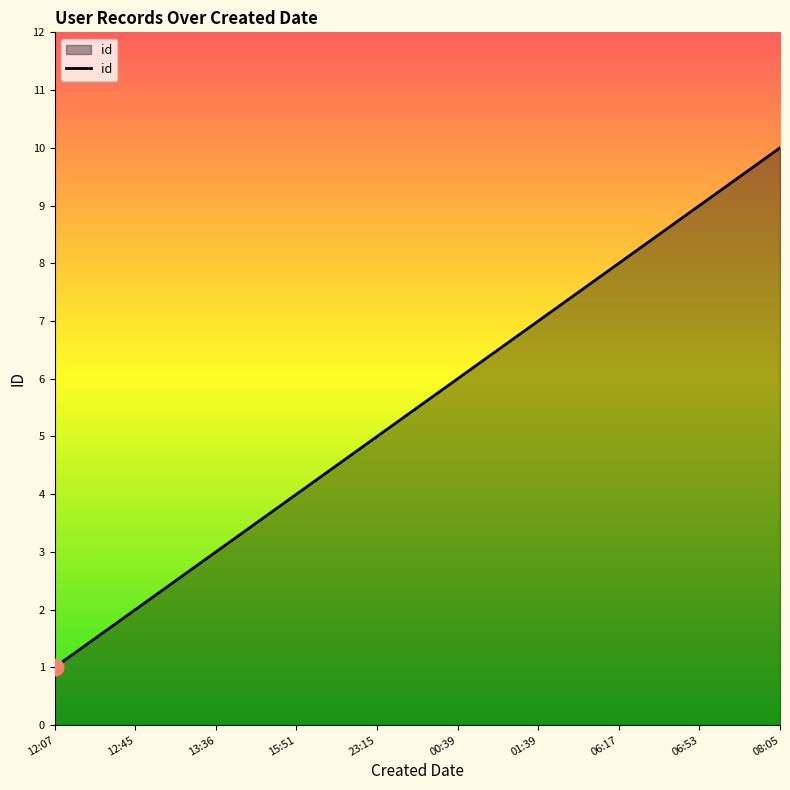

Which label corresponds to the smallest value in the chart?

12:07